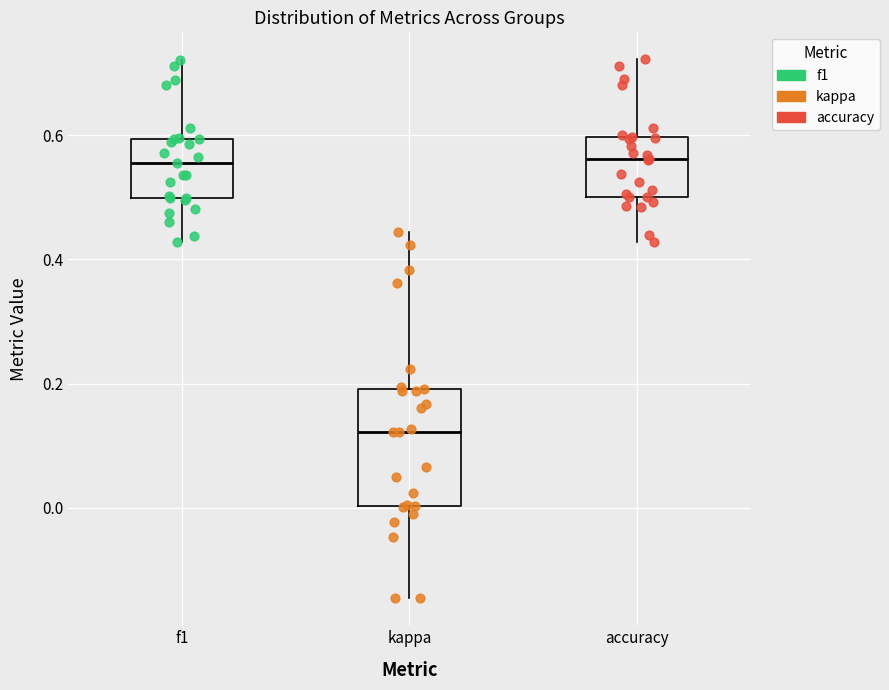

Reading left to right, transcribe this box plot: for each box, give where its median line is, the range the box spans, and where its two whiskers end, as read against the y-axis. The values are not printed on the chart, so give them approximately, as read against the axis.

f1: median 0.56, box 0.50 to 0.60, whiskers 0.42 to 0.72
kappa: median 0.12, box 0.00 to 0.20, whiskers -0.14 to 0.44
accuracy: median 0.56, box 0.50 to 0.60, whiskers 0.42 to 0.72